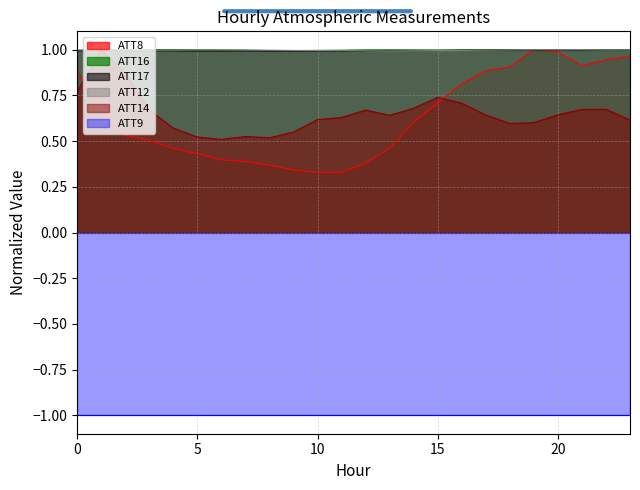

How many intersections are there between ATT14 and ATT17?

2